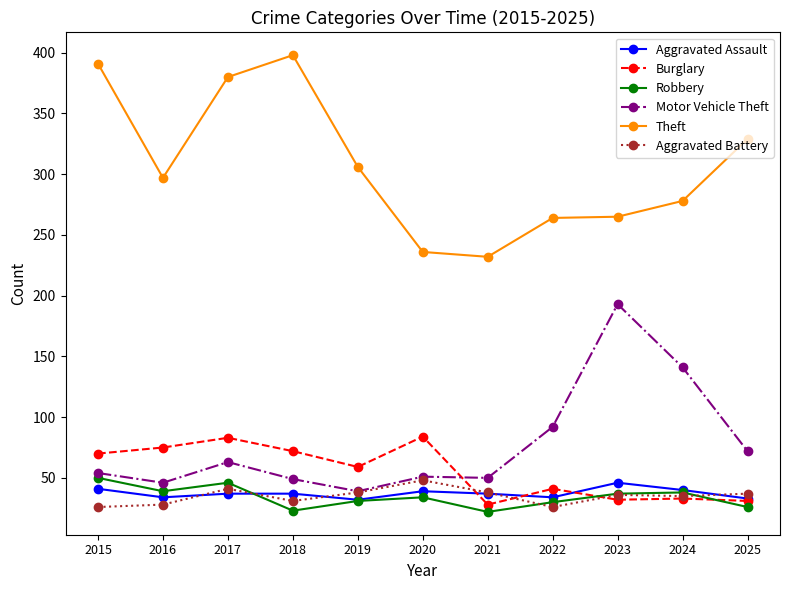

True or false: Robbery and Theft cross at least once.

False